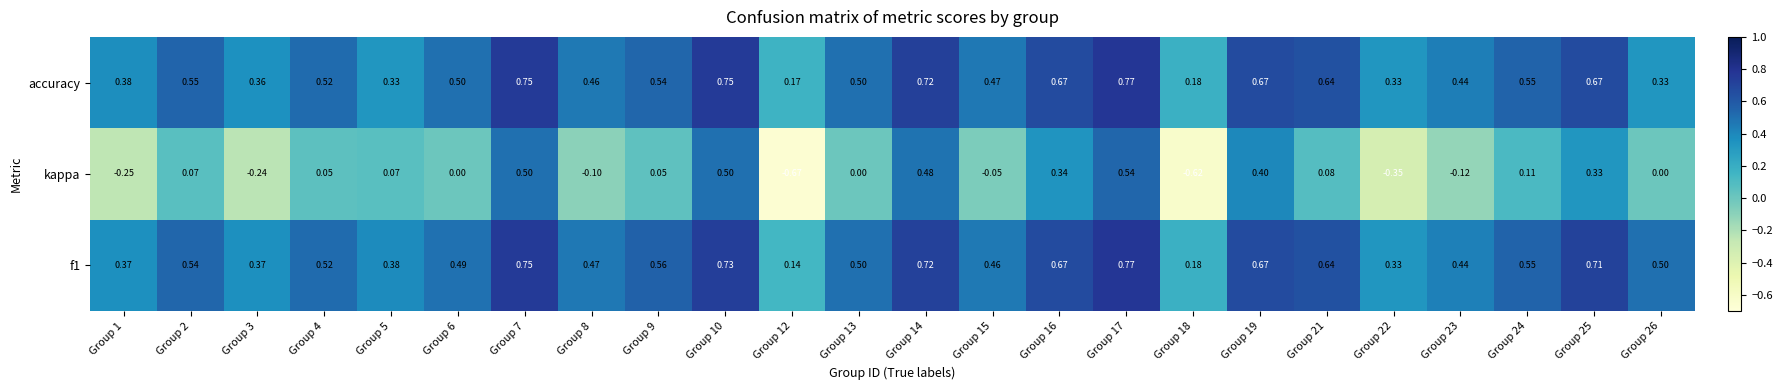

Which series has the widest spread of values?

kappa